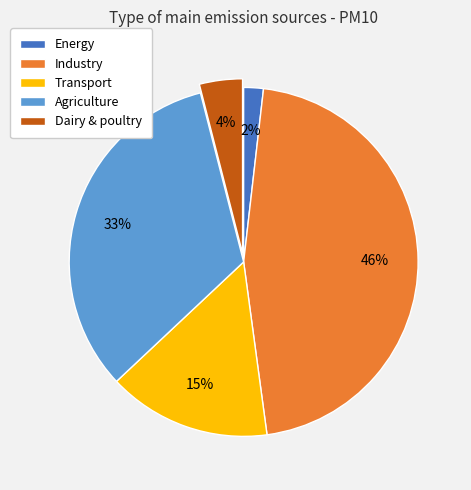

How many slices are in this pie chart?

5